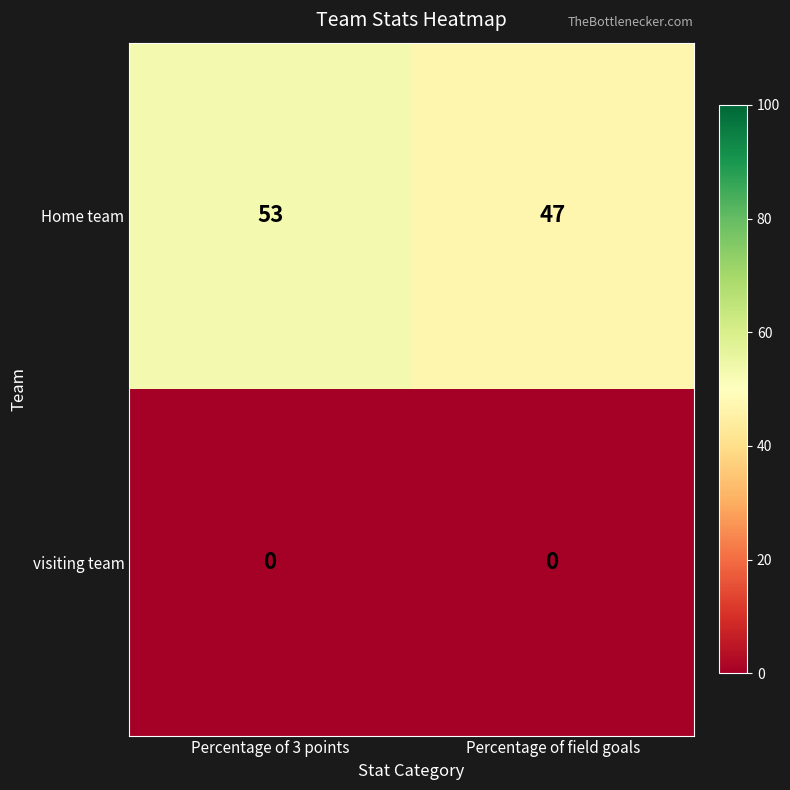

Between Percentage of 3 points and Percentage of field goals, which series saw the biggest shift?

Home team